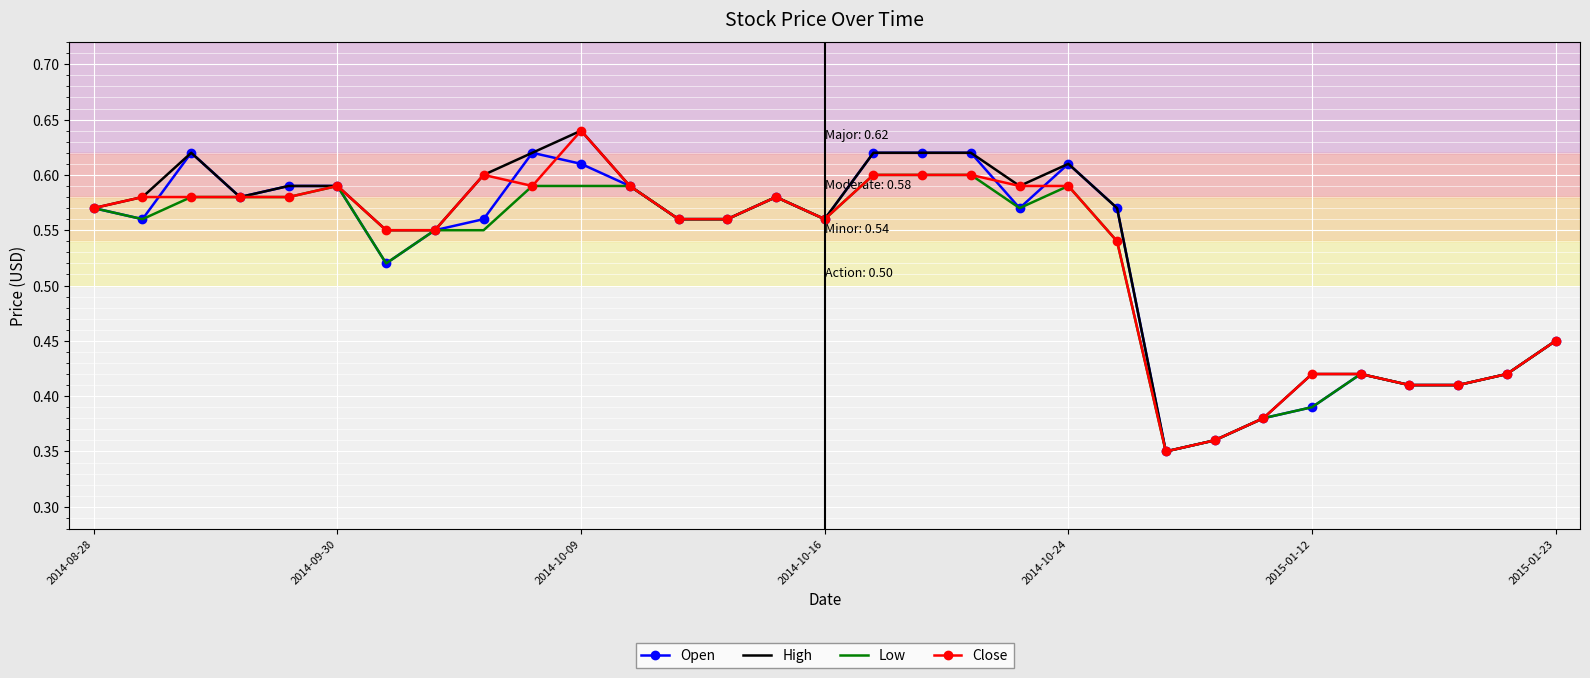

What is the average value of the Open series?

0.5